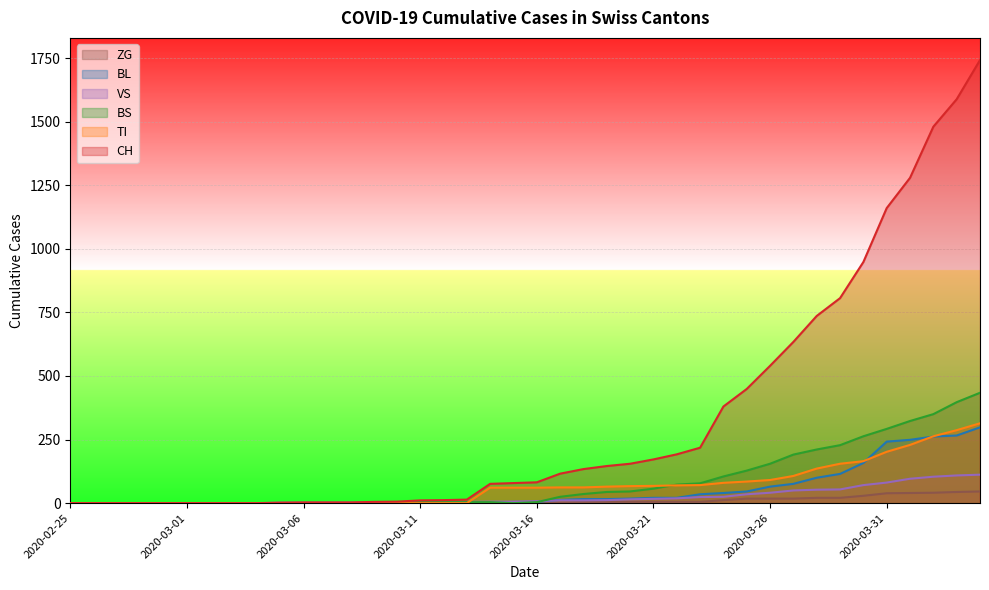

How many positive values does the VS series have?

31